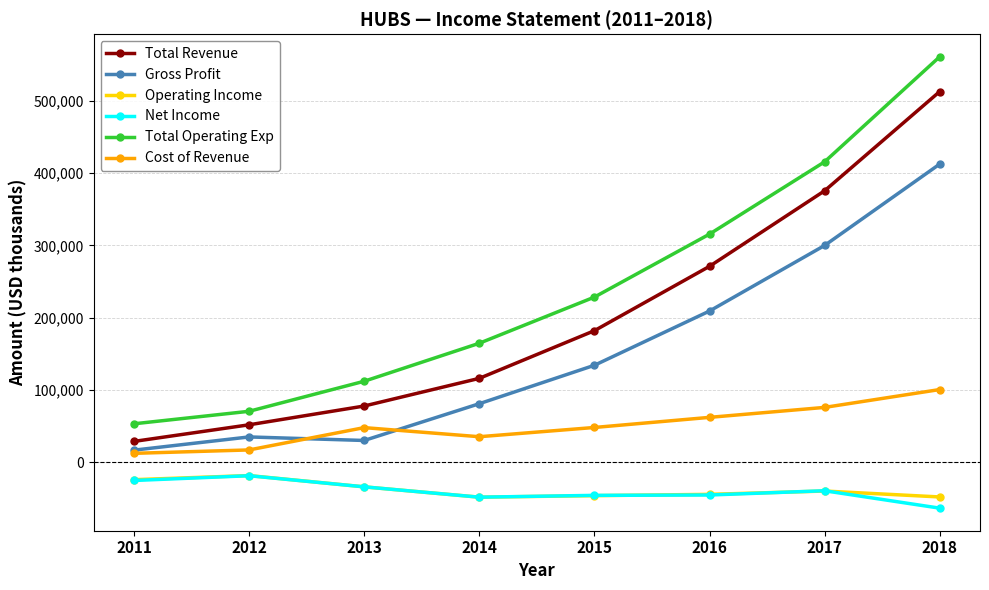

Is this an area chart (filled region under the line)?

No